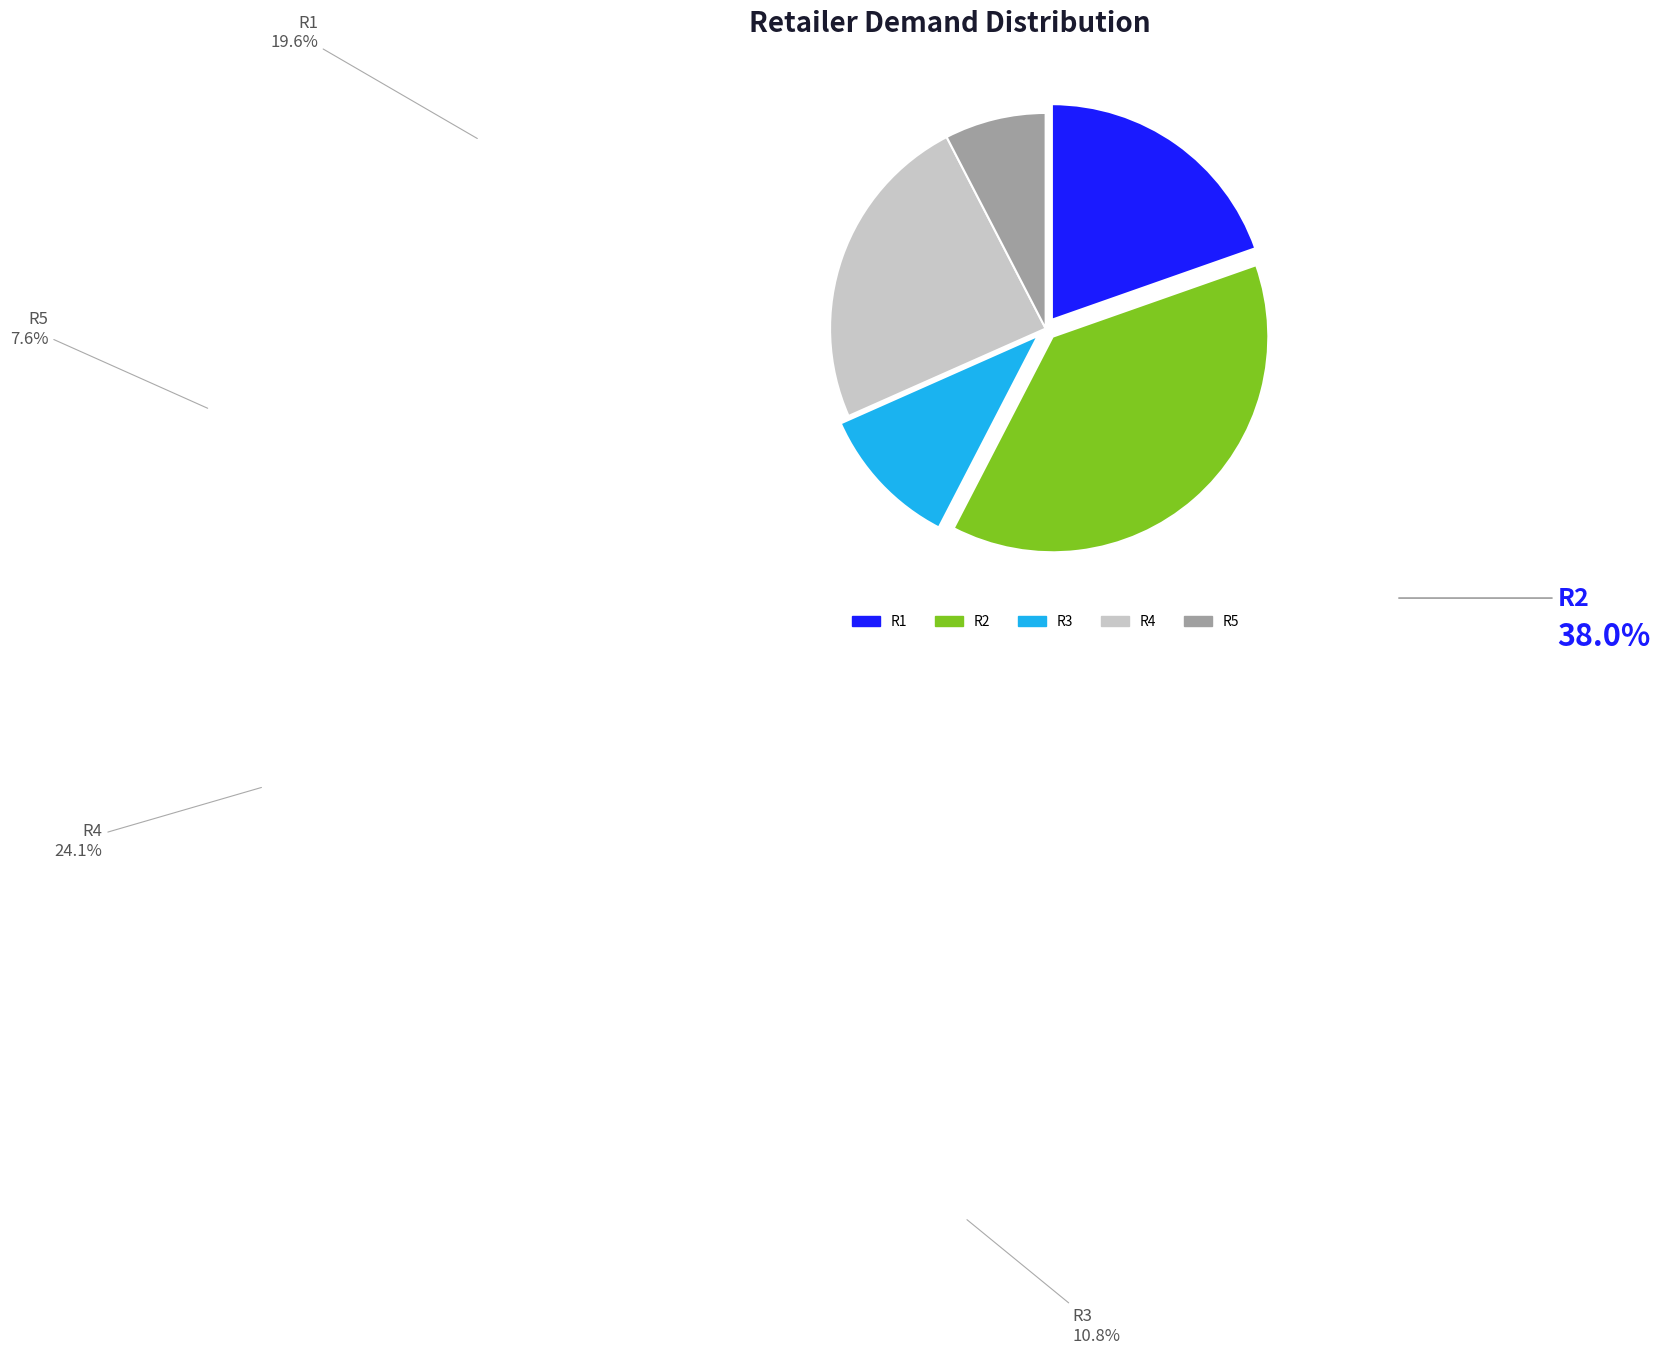

The R2 slice represents 24% of the pie. True or false?

False